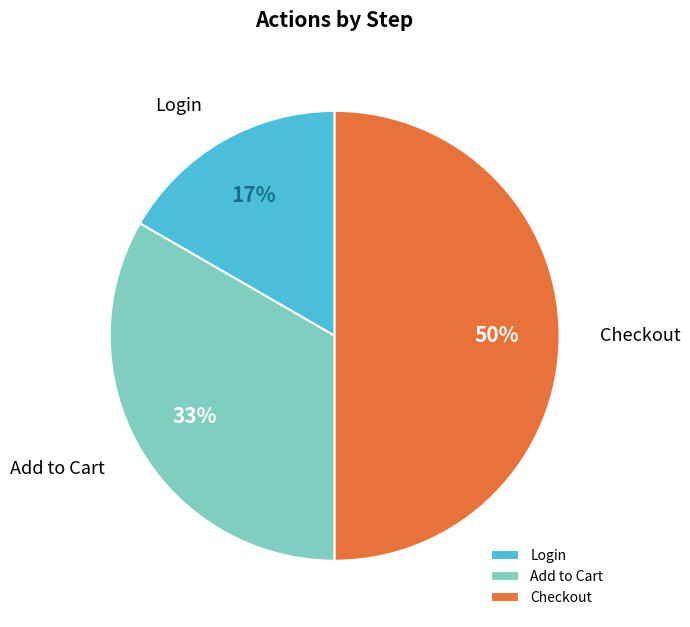

To the nearest percent, what is the difference between the Add to Cart and Checkout slice percentages?

17%